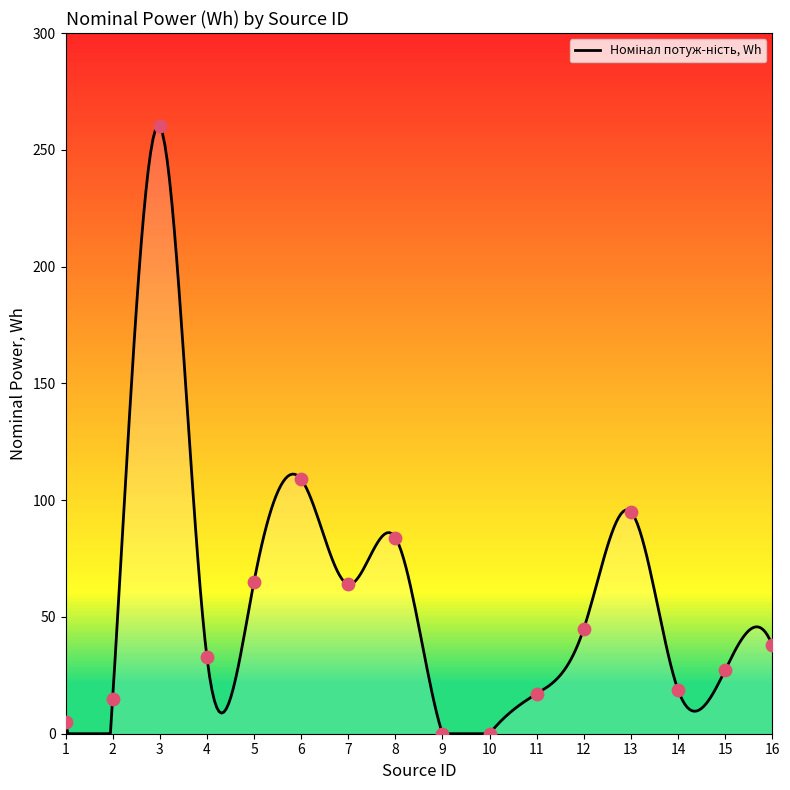

Approximately how many times larger is the value at 2 compared to 6?

0.1